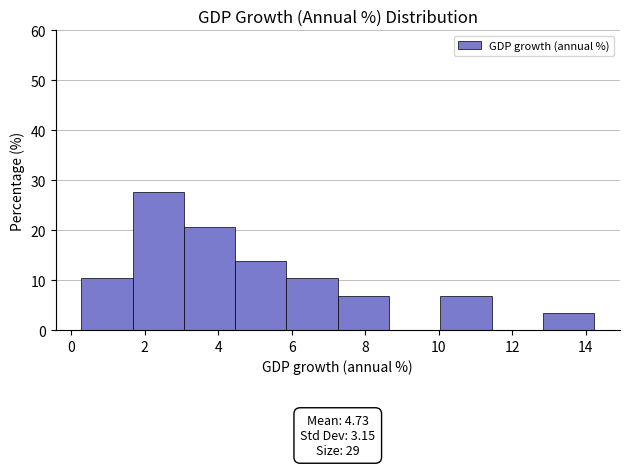

Which range on the x-axis has the tallest bar?

1.6 to 3.0